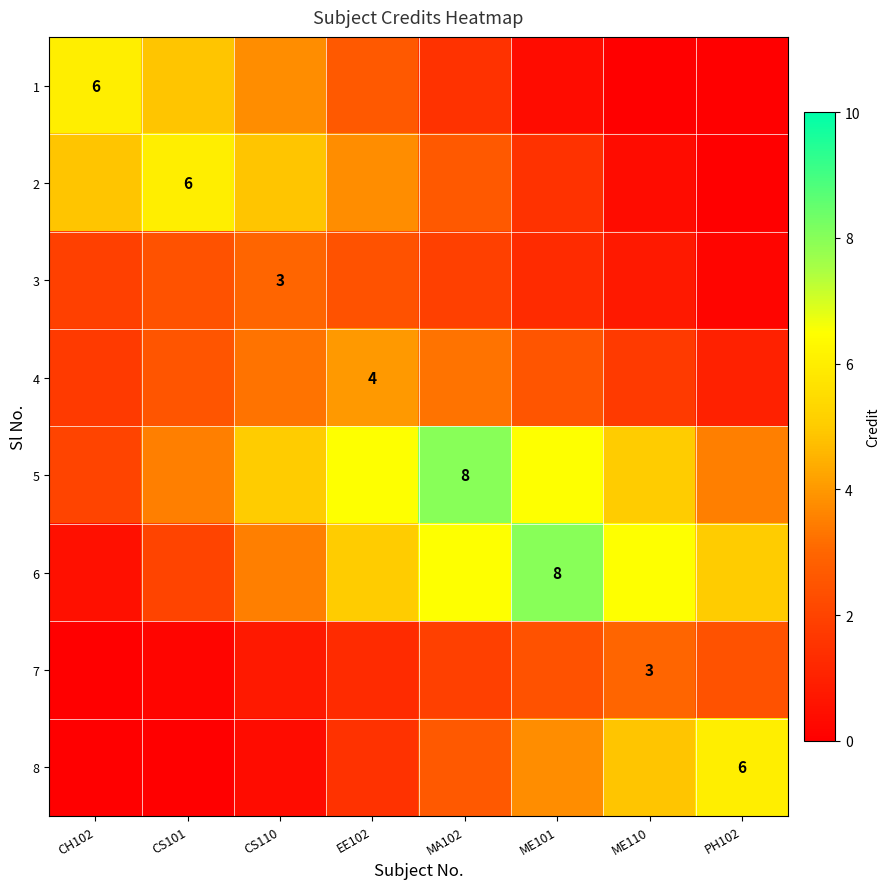

The 6 series shows 2.7 at ME101. True or false?

False